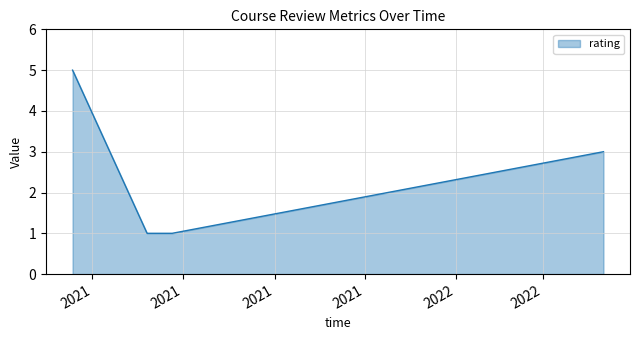

True or false: the data has more than 2 interior local peaks.

False